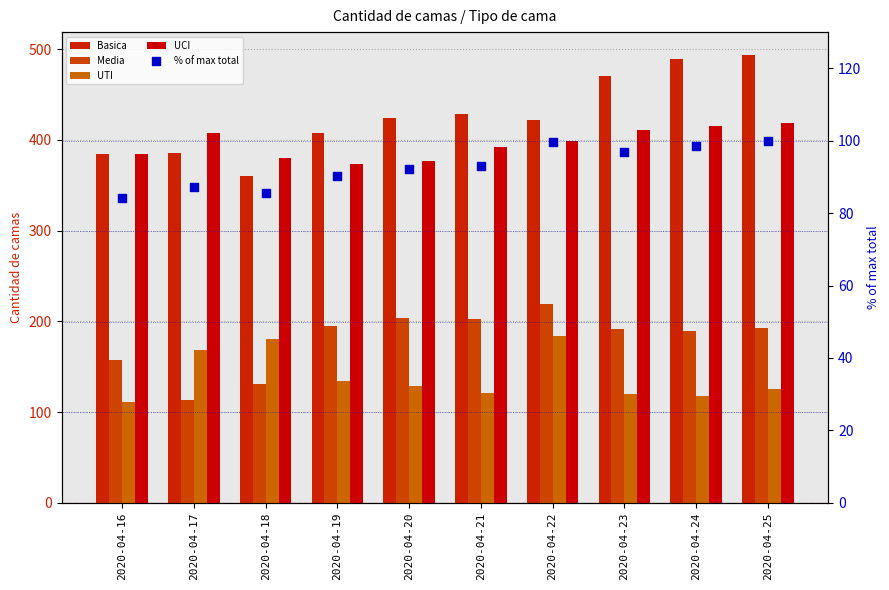

What is the total value across all series at 2020-04-20?

1226.2